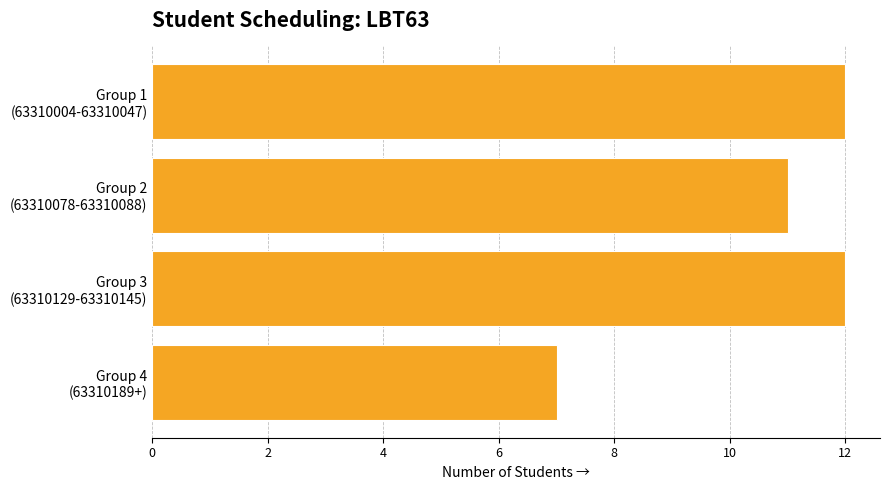

What is the value of the 4th bar from the top?

7